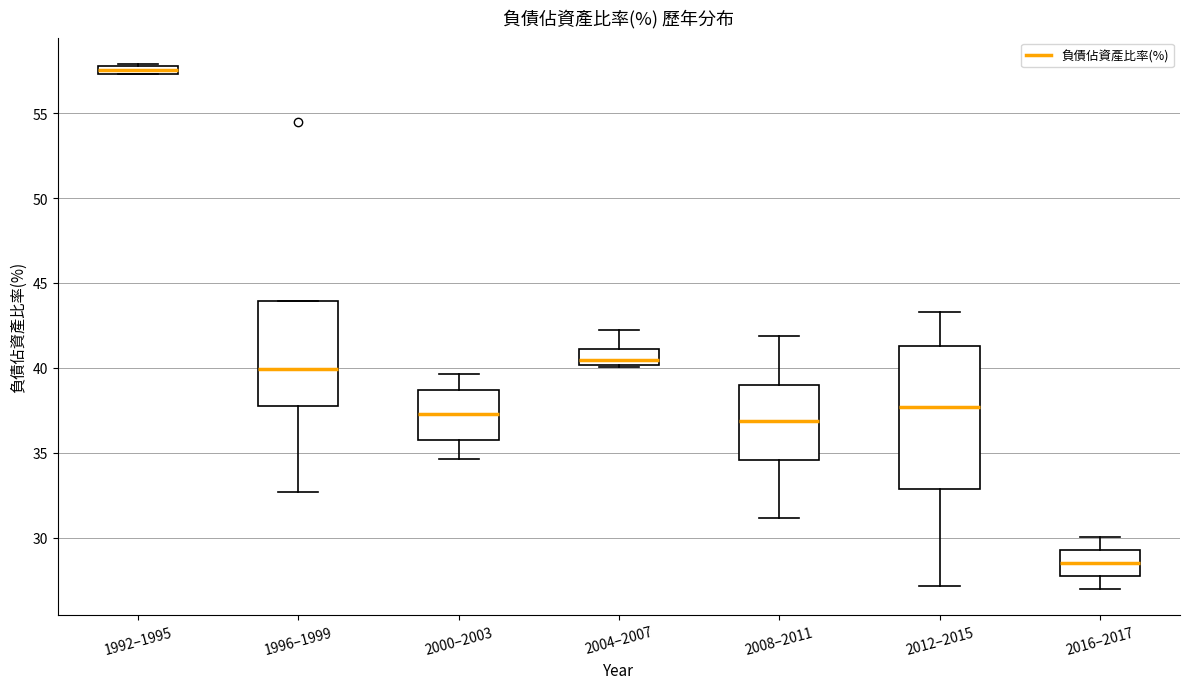

Which box is the tallest, from its lower edge to its upper edge?

2012–2015